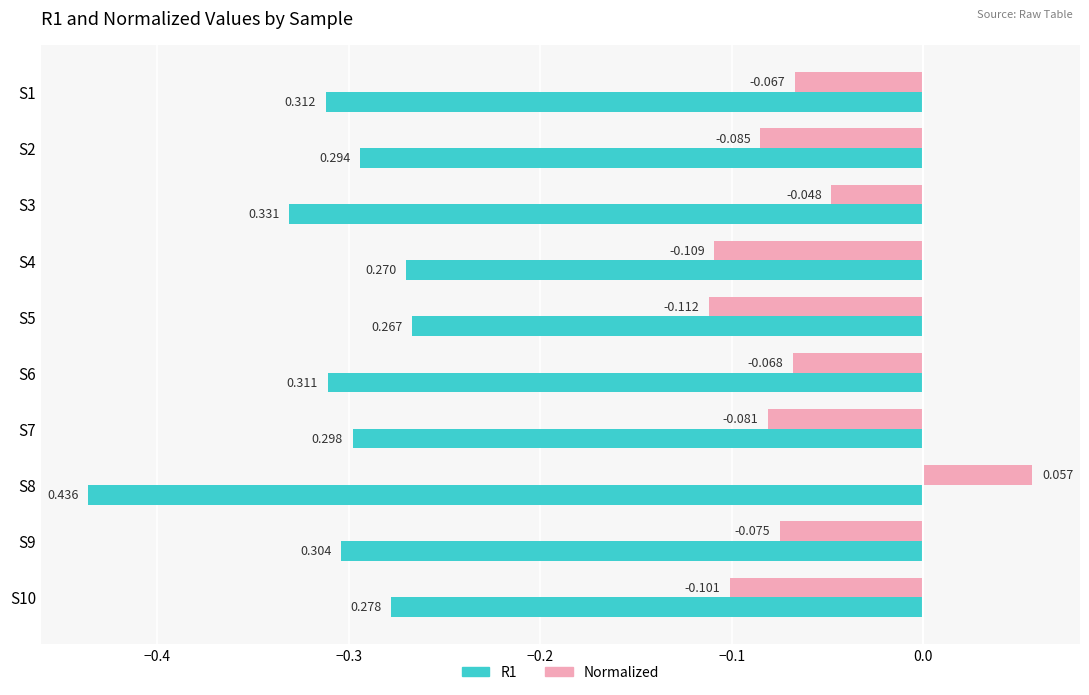

Which series has the largest total across all categories?

Normalized